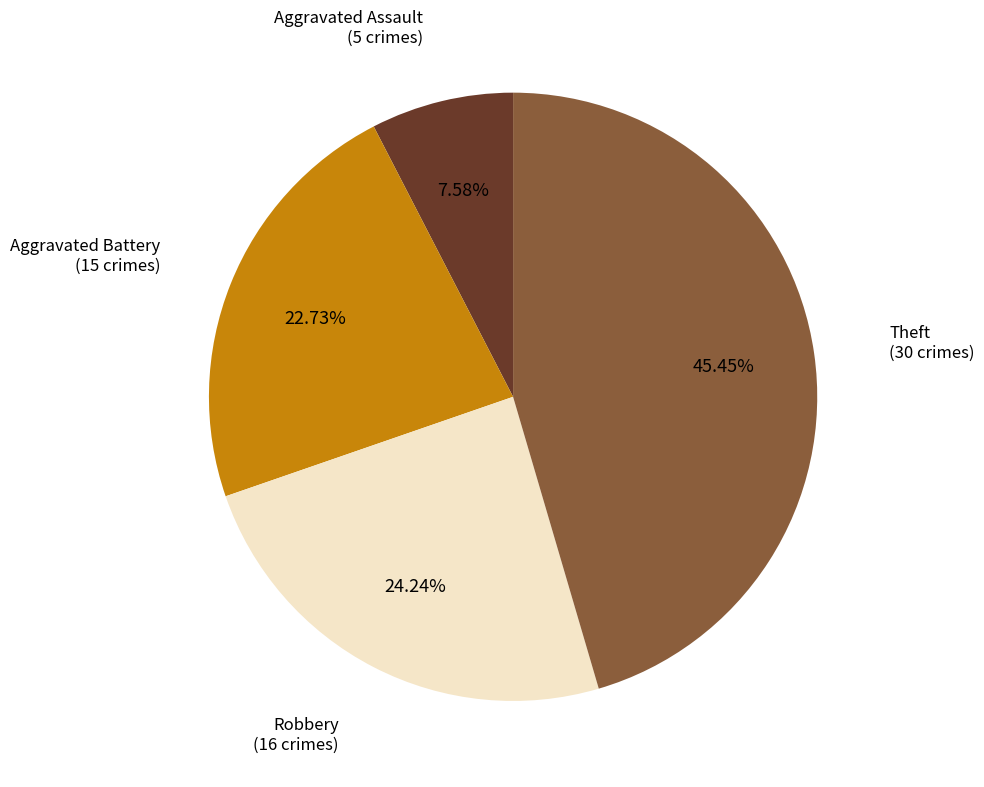

To the nearest percent, what is the difference between the largest and smallest slice percentages?

38%